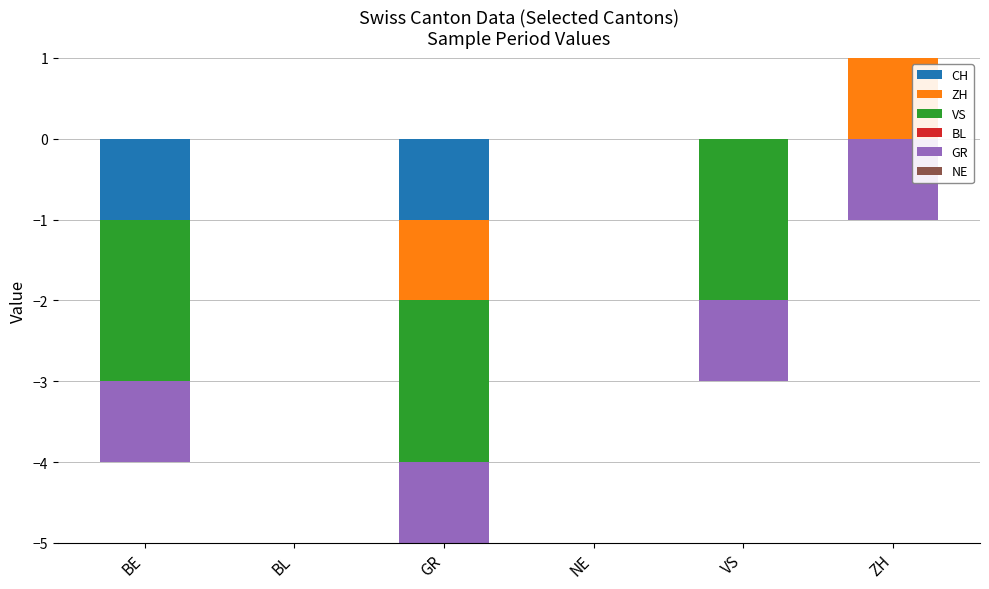

At which label is NE closest to 0?

BE